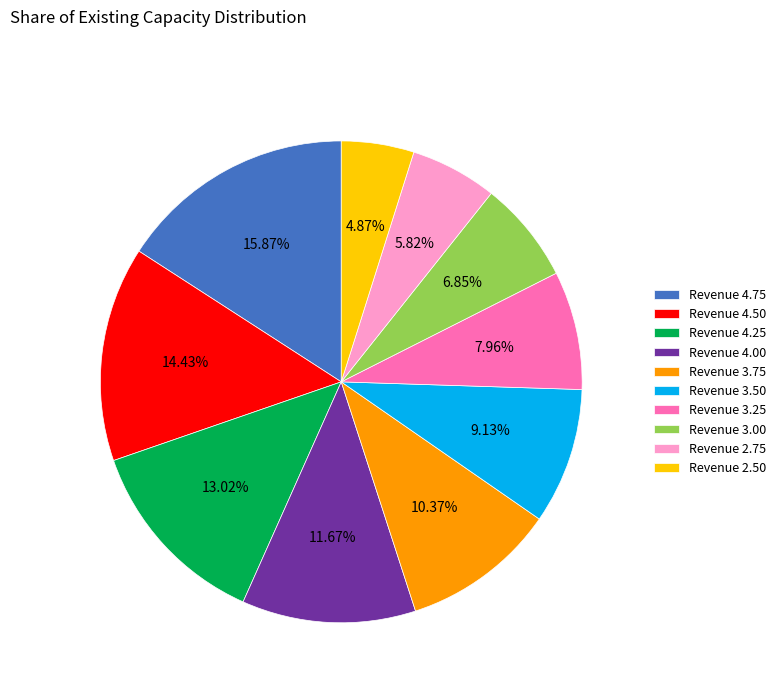

Is the sum of Revenue 3.75 and Revenue 4.50 greater than half?

No